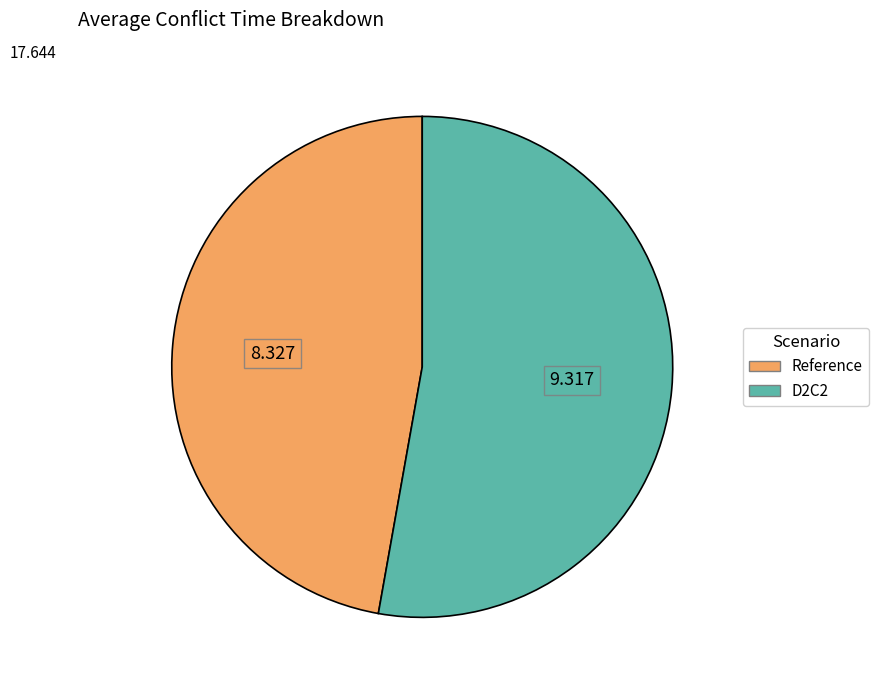

Do Reference and D2C2 together represent more than half of the pie?

Yes